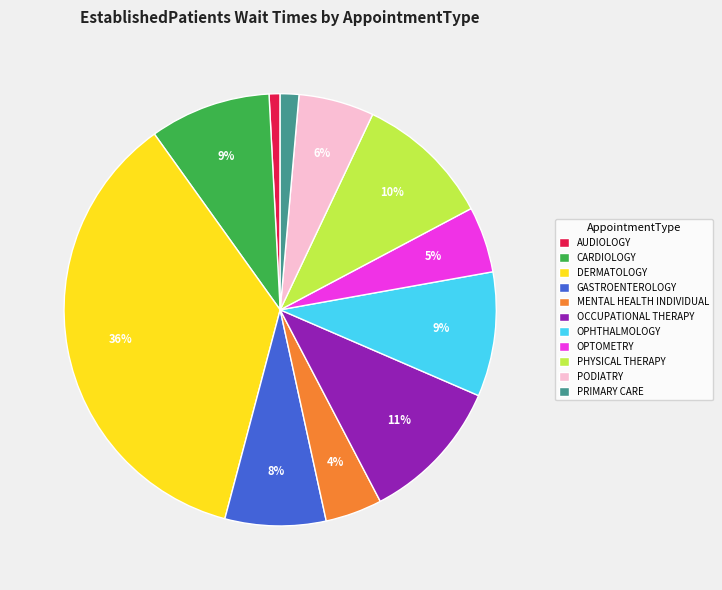

Is the sum of OCCUPATIONAL THERAPY and MENTAL HEALTH INDIVIDUAL greater than half?

No